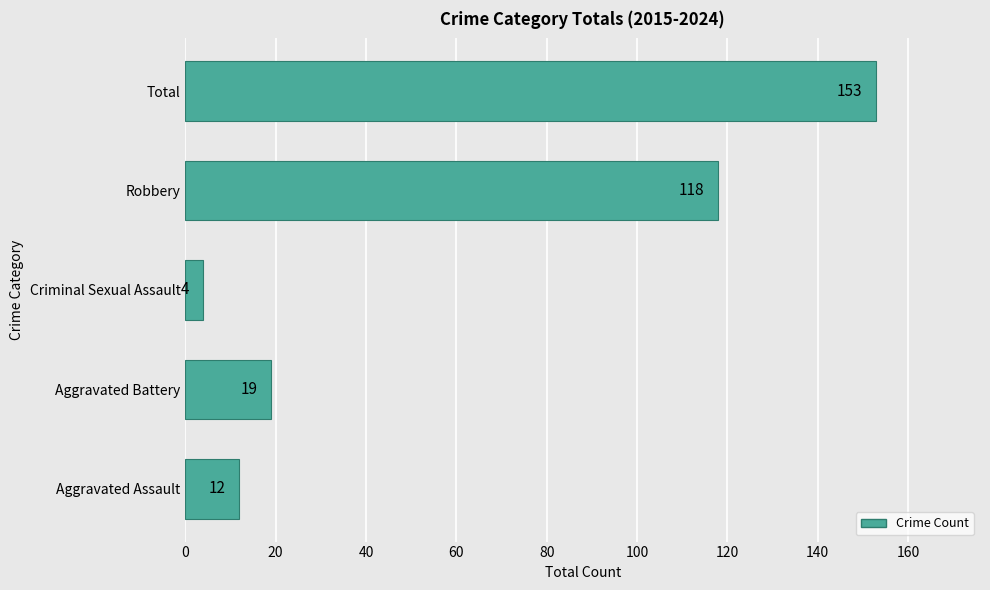

How many bars are there in total?

5